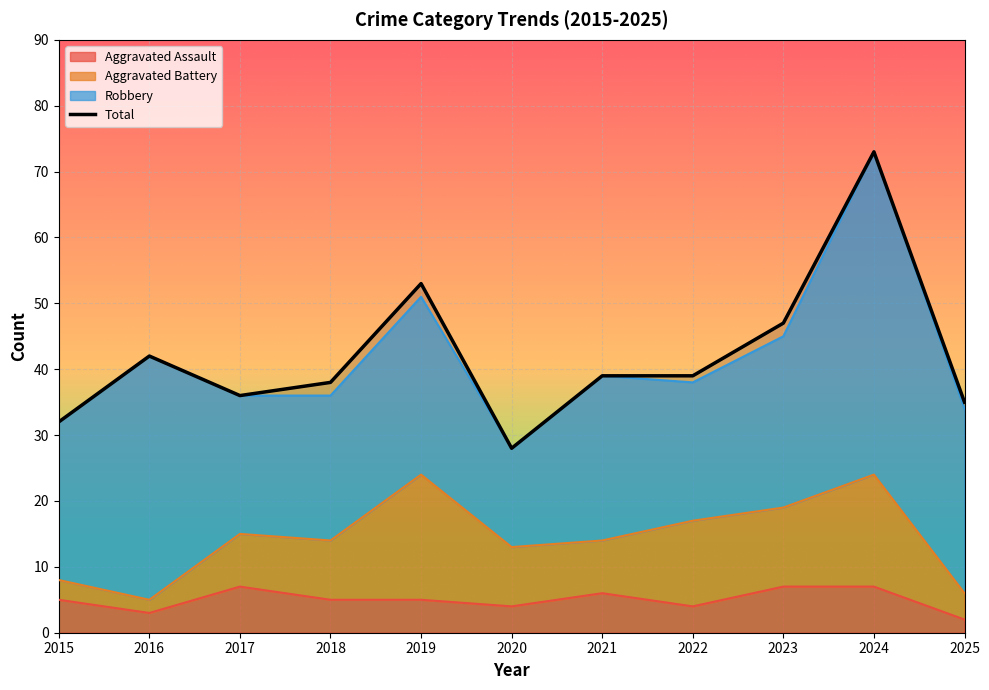

What is the minimum value shown in the chart?

28